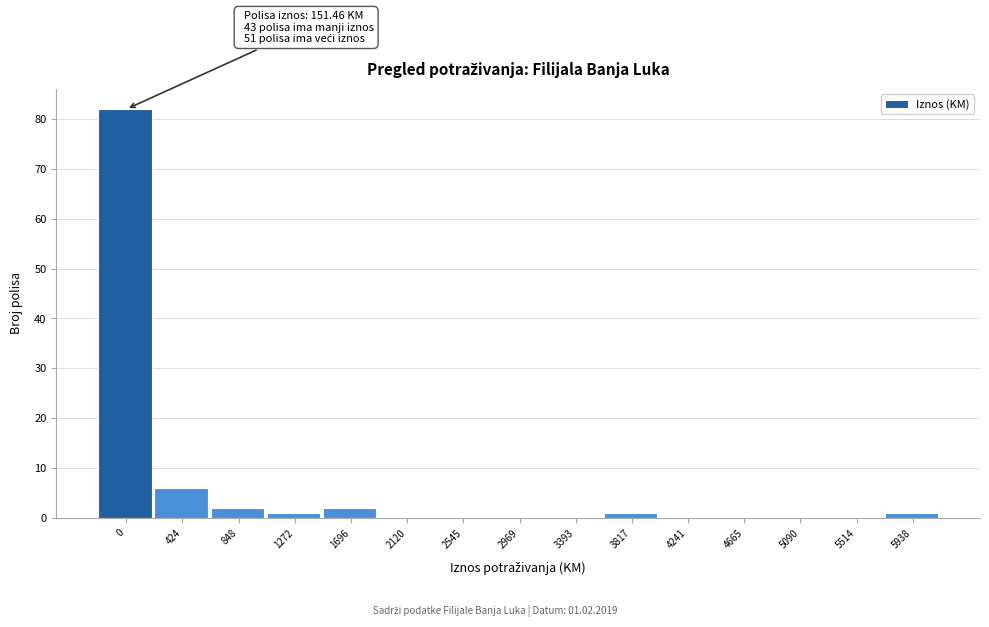

Reading left to right, extract all data points from this chart.

0=82	424=6	848=2	1272=1	1696=2	2120=0	2545=0	2969=0	3393=0	3817=1	4241=0	4665=0	5090=0	5514=0	5938=1